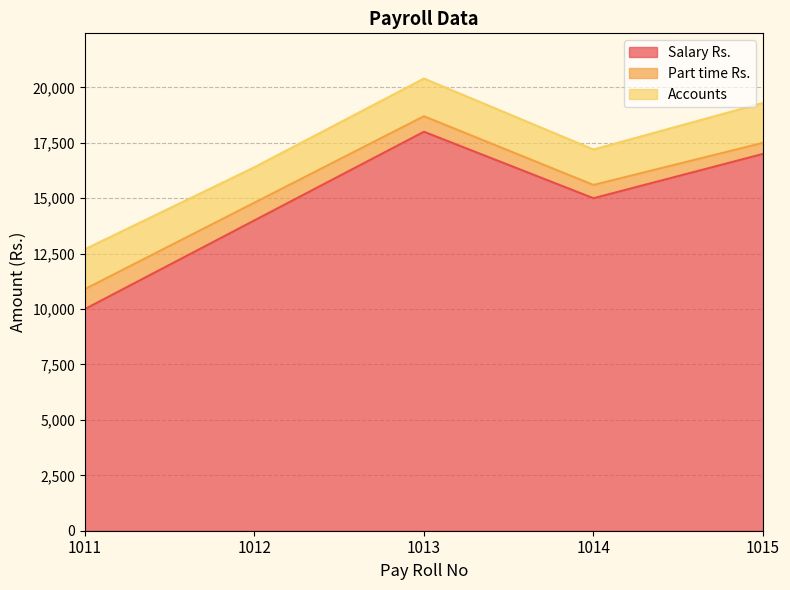

Between 1011 and 1014, which is larger?

1014